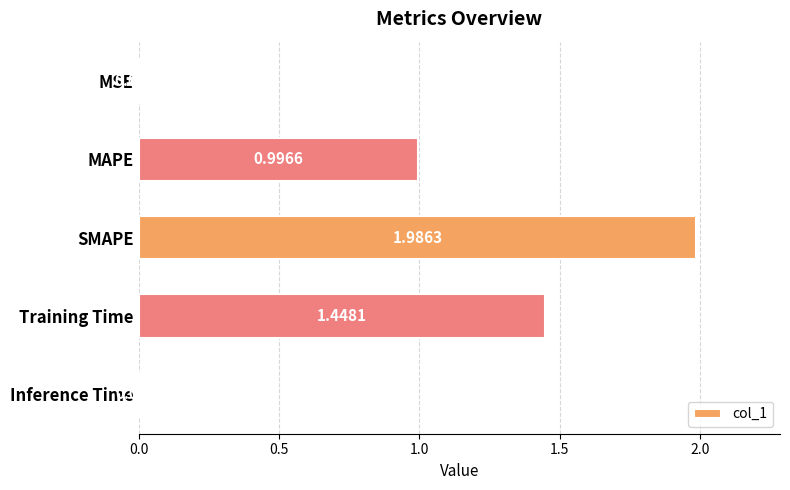

Are the bars horizontal?

Yes